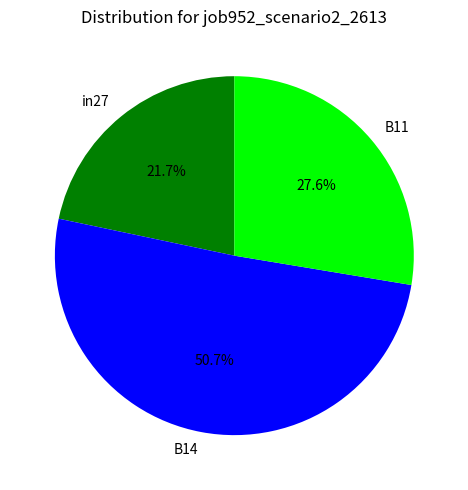

How many segments does this pie chart have?

3